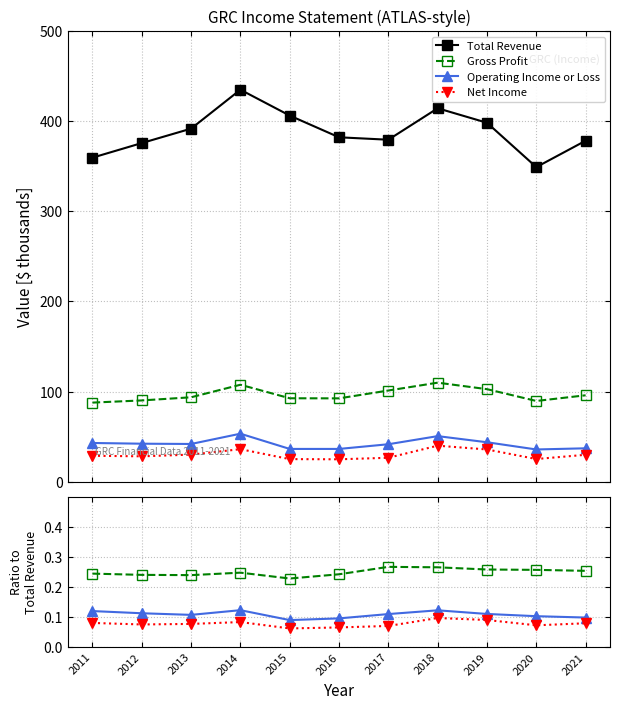

True or false: Net Income has more than 0 points higher than both neighbors.

True